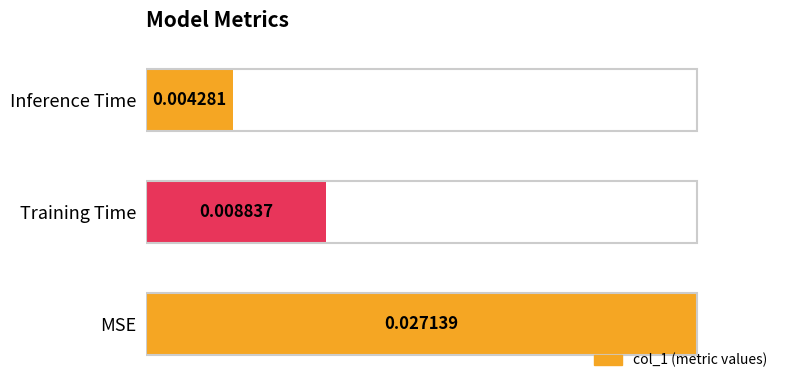

Does the chart contain any negative values?

No